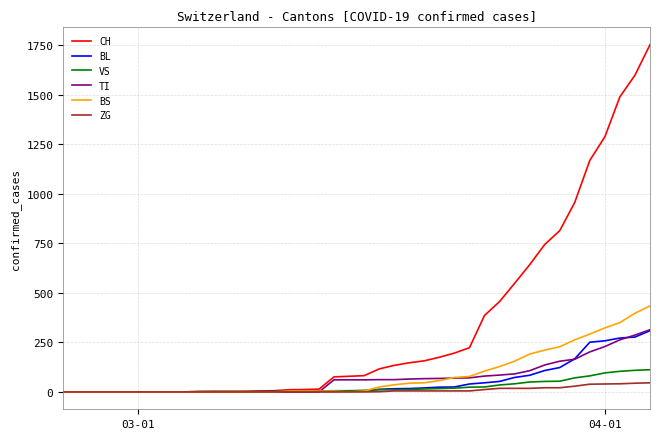

What are all the series names shown in the legend?

CH, BL, VS, TI, BS, ZG